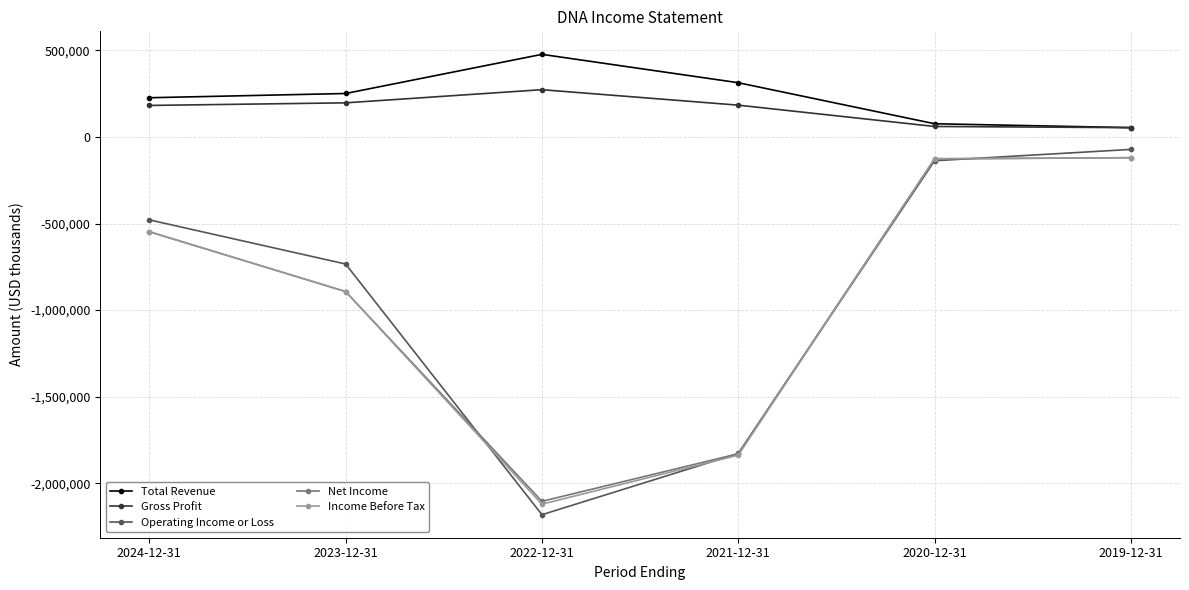

What is the sum of all Income Before Tax values?

-5644500